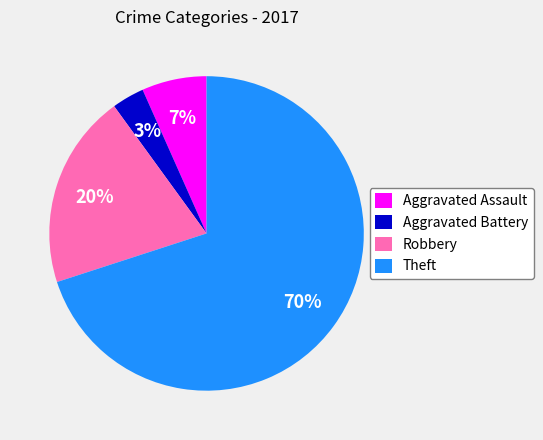

Which category has the biggest portion of the pie?

Theft